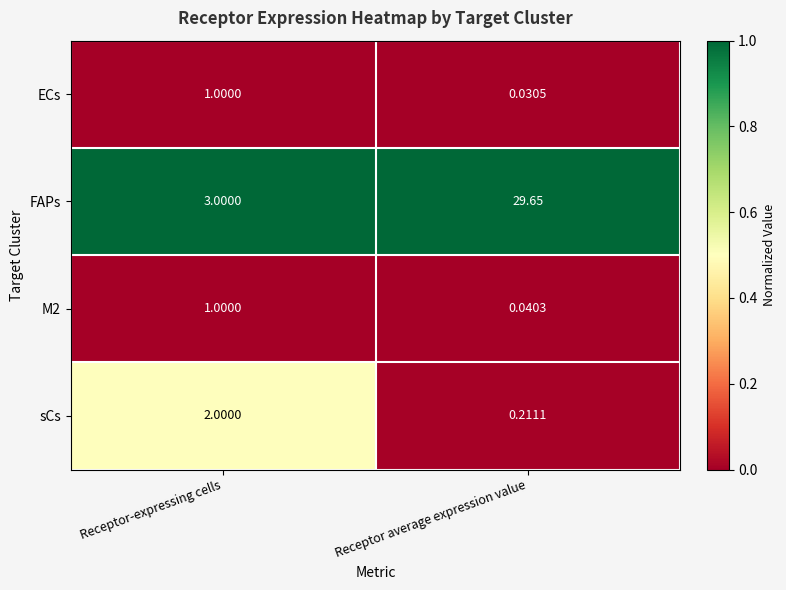

At which category does the chart reach its peak across all series?

Receptor average expression value